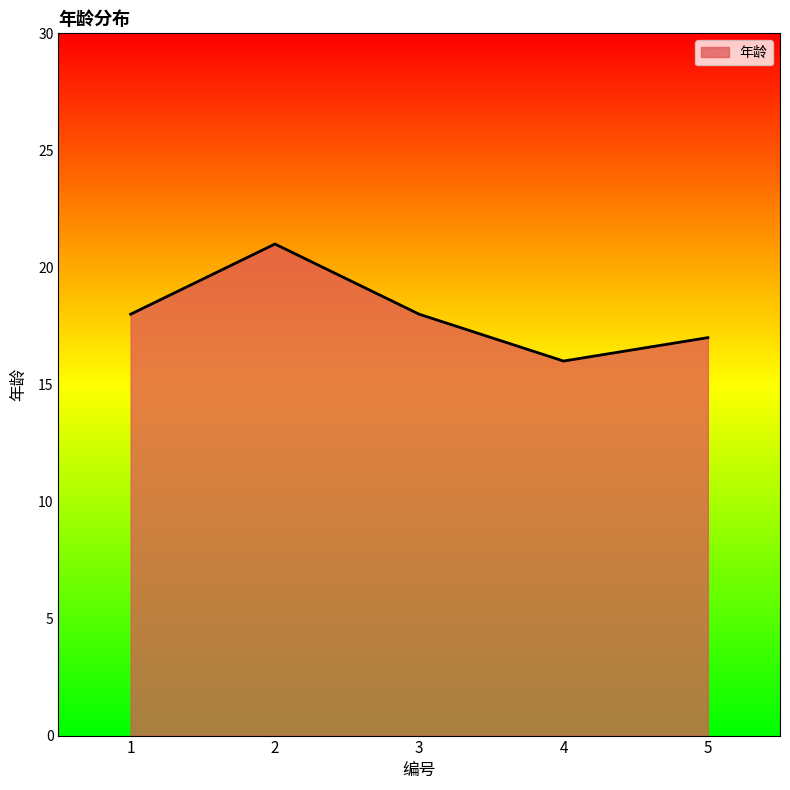

How many values are below 18?

2